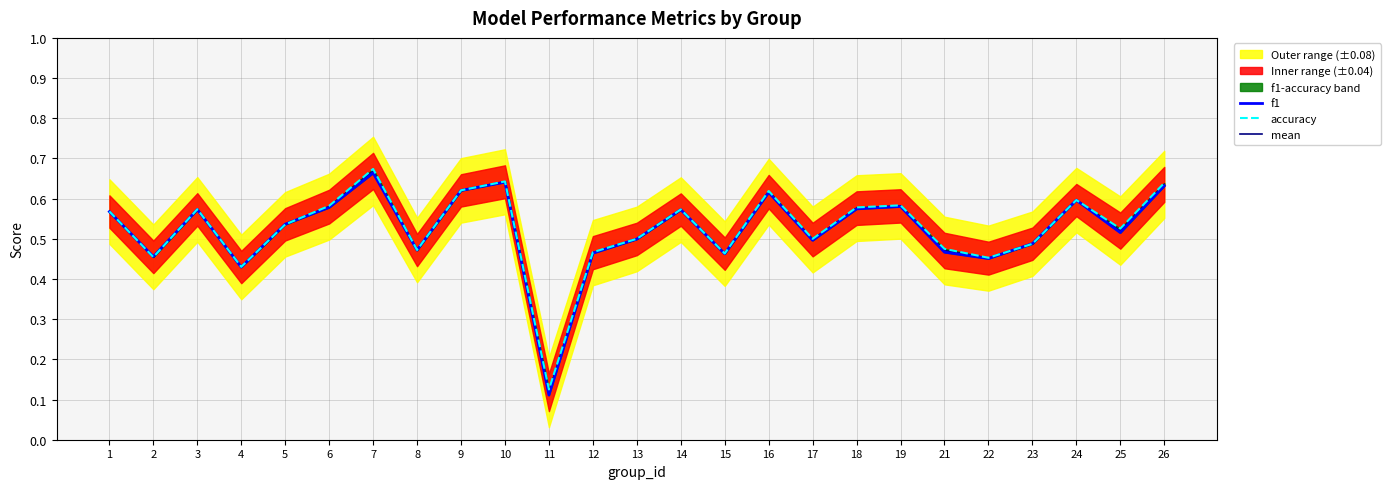

What is the difference between the maximum and minimum values in the mean series?

0.6